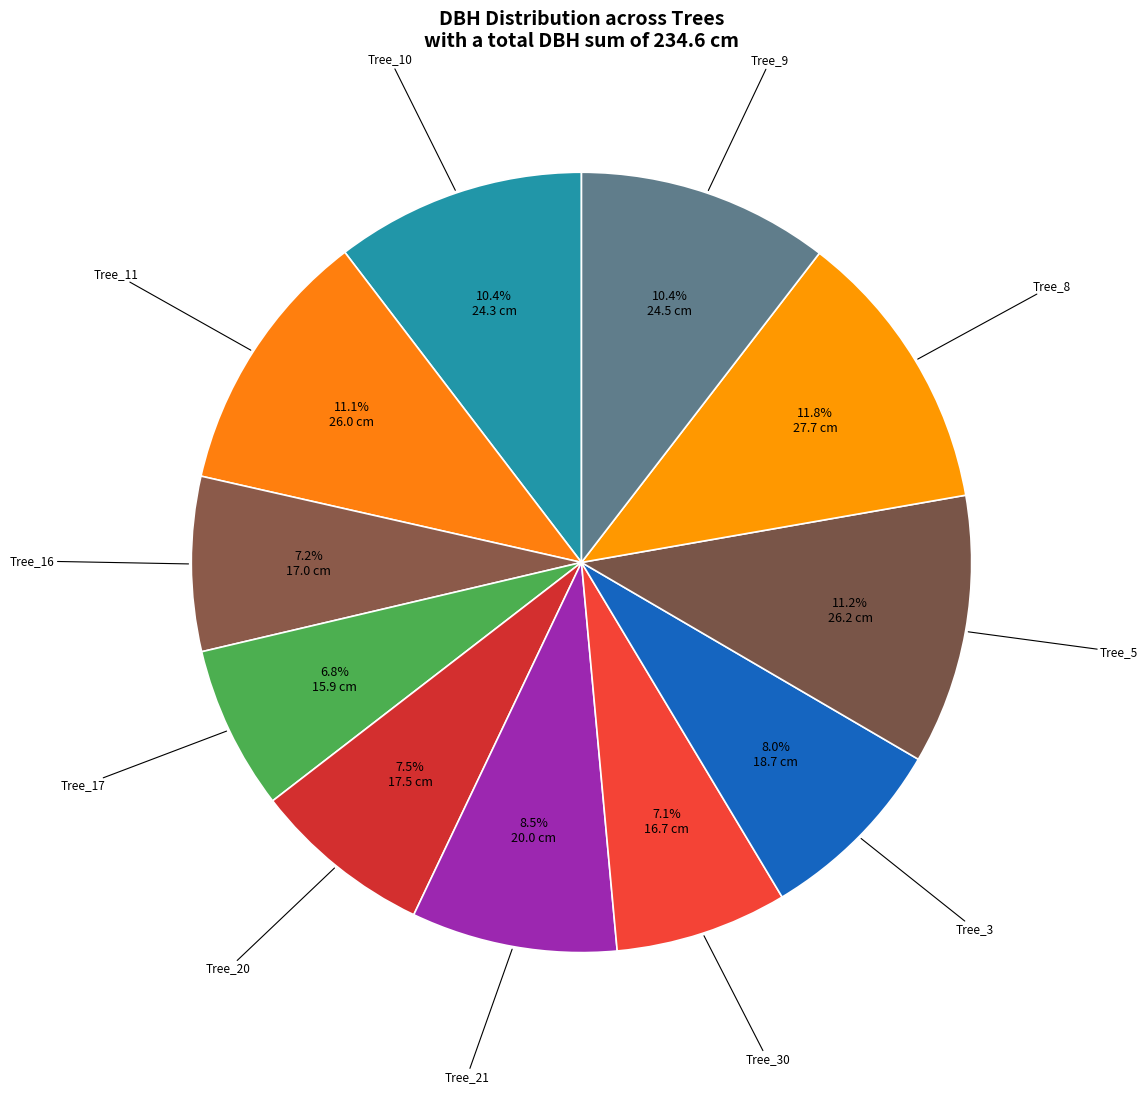

Is there any slice that represents more than half of the pie?

No